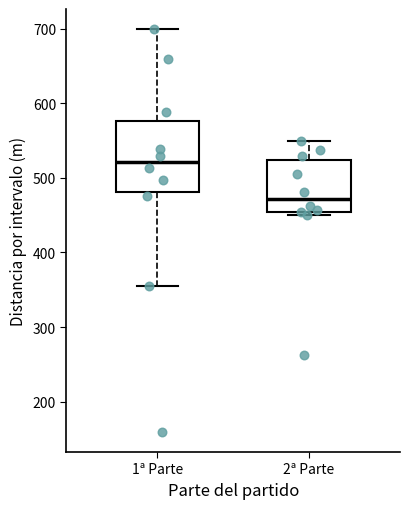

Where does the median line of the box for 1ª Parte sit on the y-axis? The values are not printed on the chart, so give them approximately, as read against the axis.

520